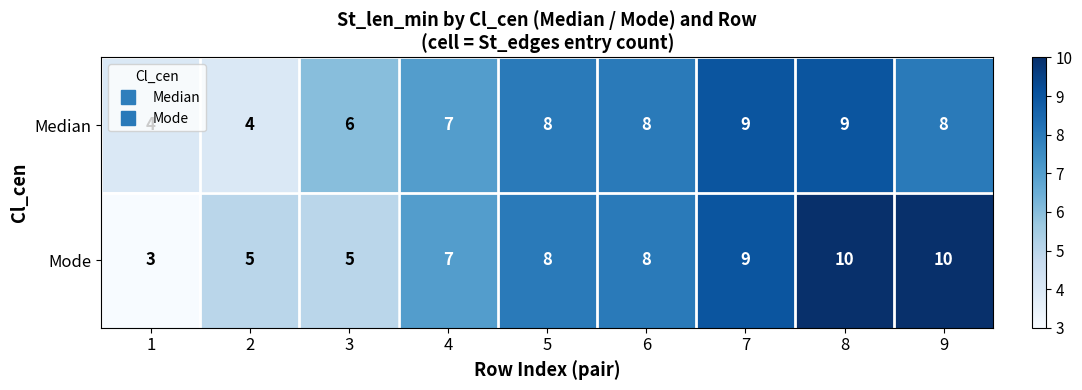

What is the difference between the maximum and minimum values in the Mode series?

7